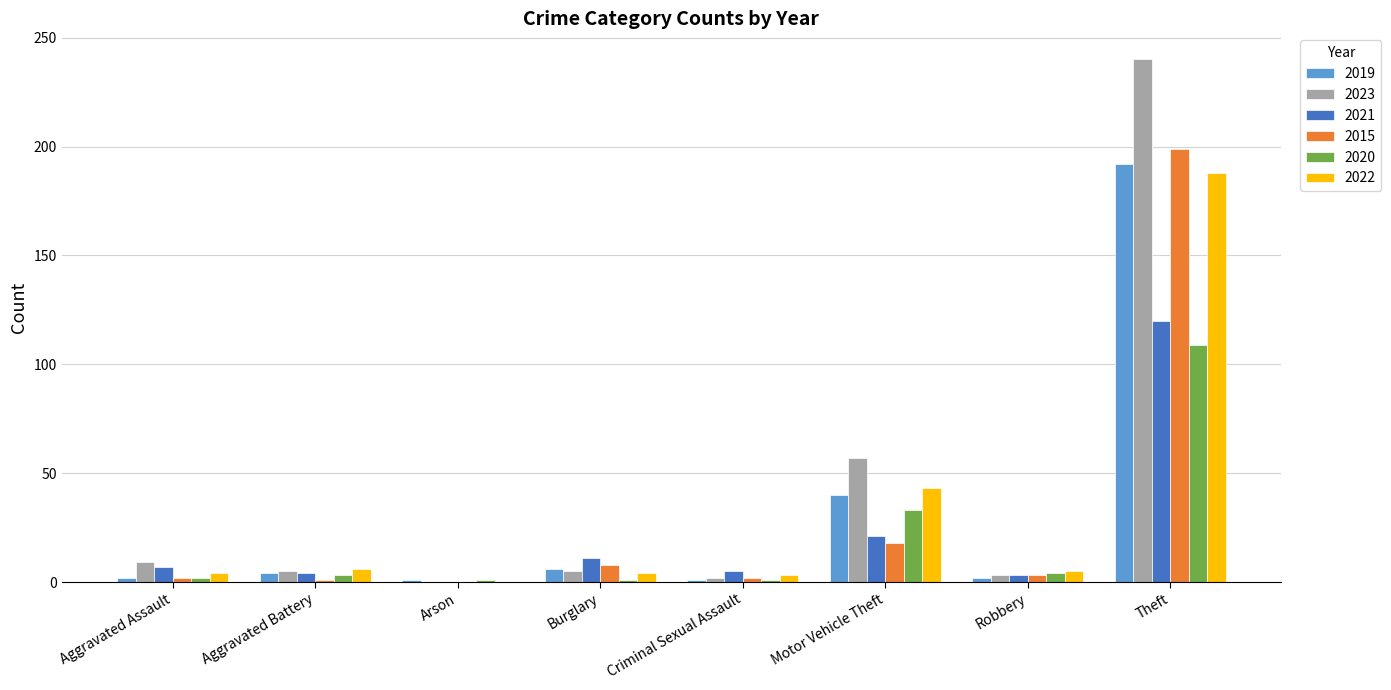

What is the average value of the 2019 series?

31